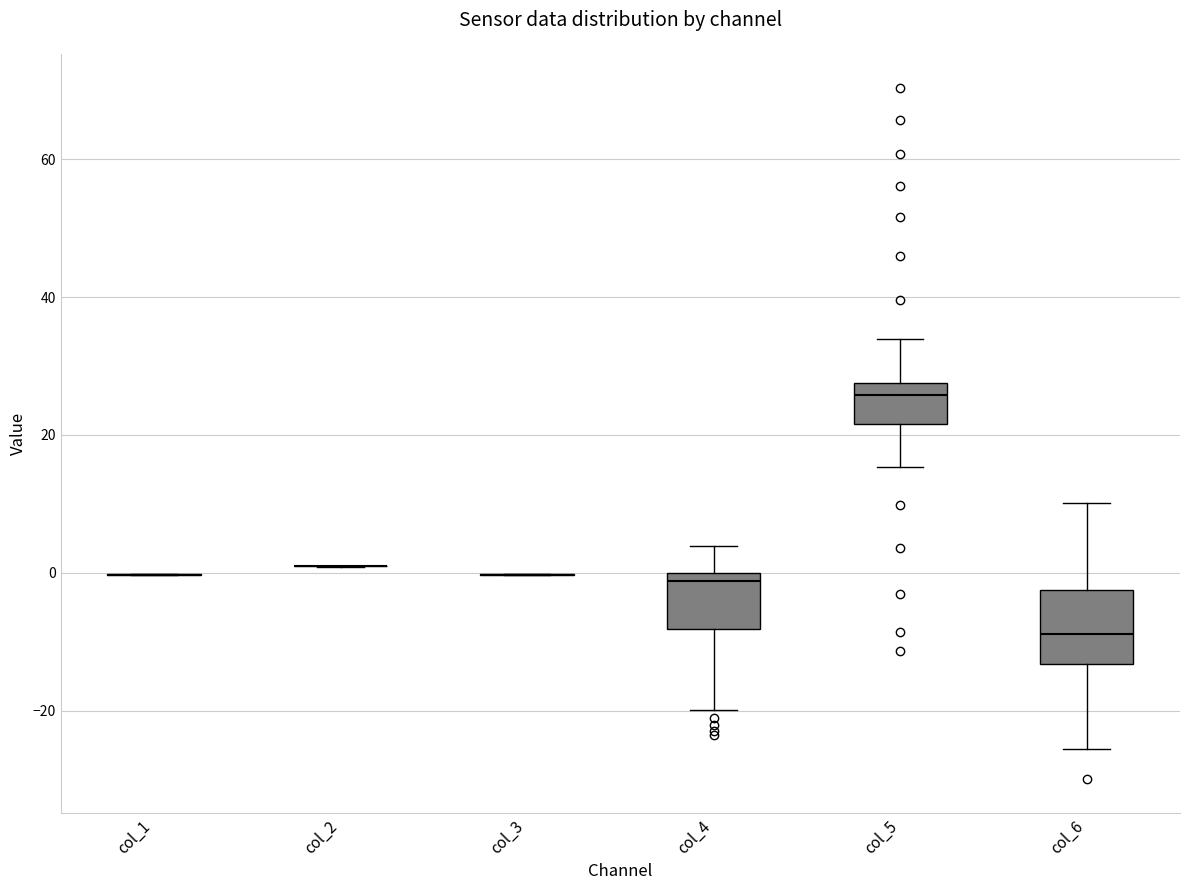

Reading left to right, transcribe this box plot: for each box, give where its median line is, the range the box spans, and where its two whiskers end, as read against the y-axis. The values are not printed on the chart, so give them approximately, as read against the axis.

col_1: box collapsed to a line at 0, whiskers 0 to 0
col_2: box collapsed to a line at 0, whiskers 0 to 0
col_3: box collapsed to a line at 0, whiskers 0 to 0
col_4: median -2, box -8 to 0, whiskers -20 to 4
col_5: median 26, box 22 to 28, whiskers 16 to 34
col_6: median -8, box -14 to -2, whiskers -26 to 10